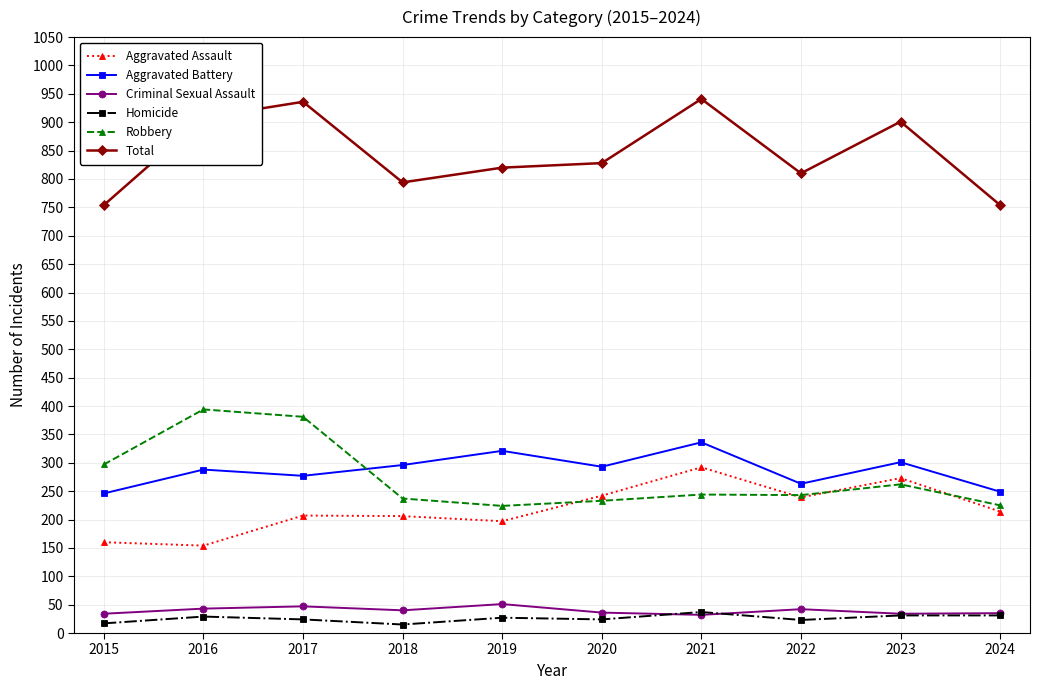

Rank the series at 2017 from lowest to highest value.

Homicide, Criminal Sexual Assault, Aggravated Assault, Aggravated Battery, Robbery, Total